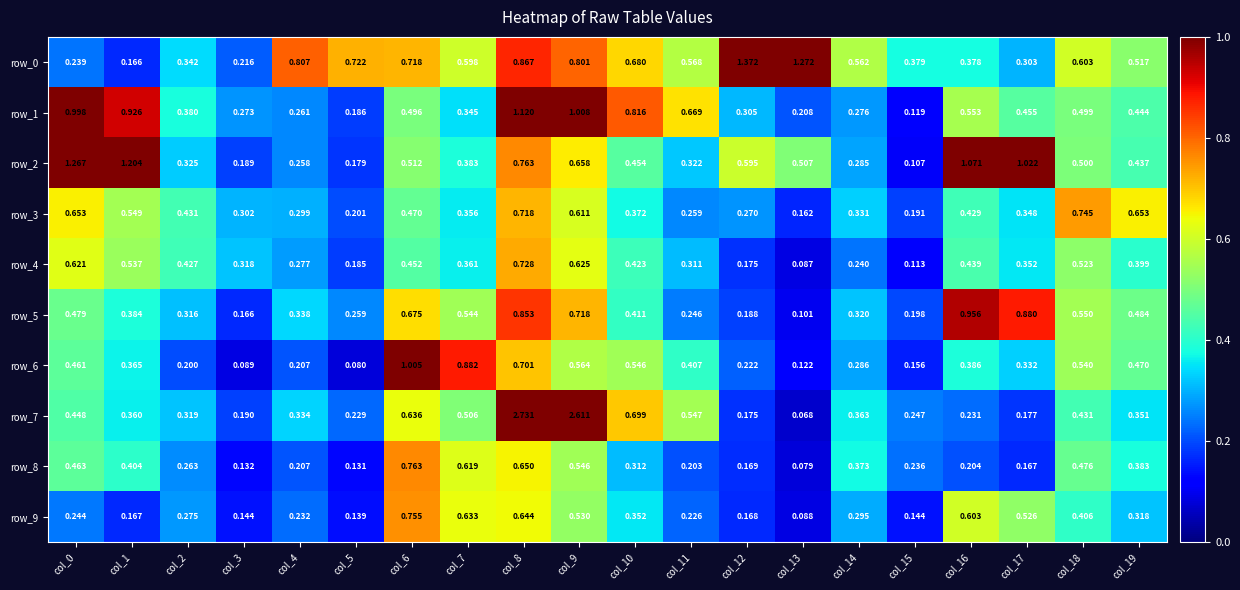

The row_8 series shows 0.2 at col_15. True or false?

True